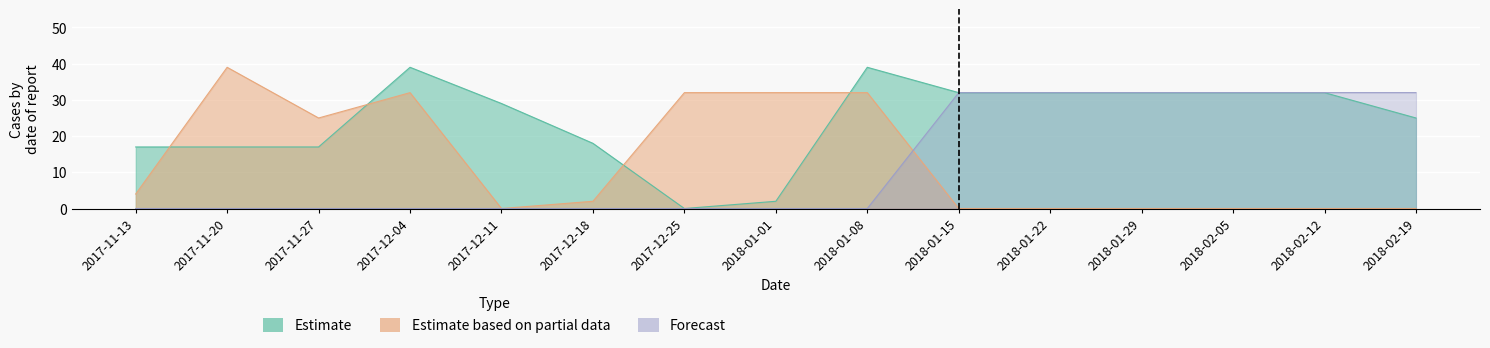

What is the average value of the Estimate series?

24